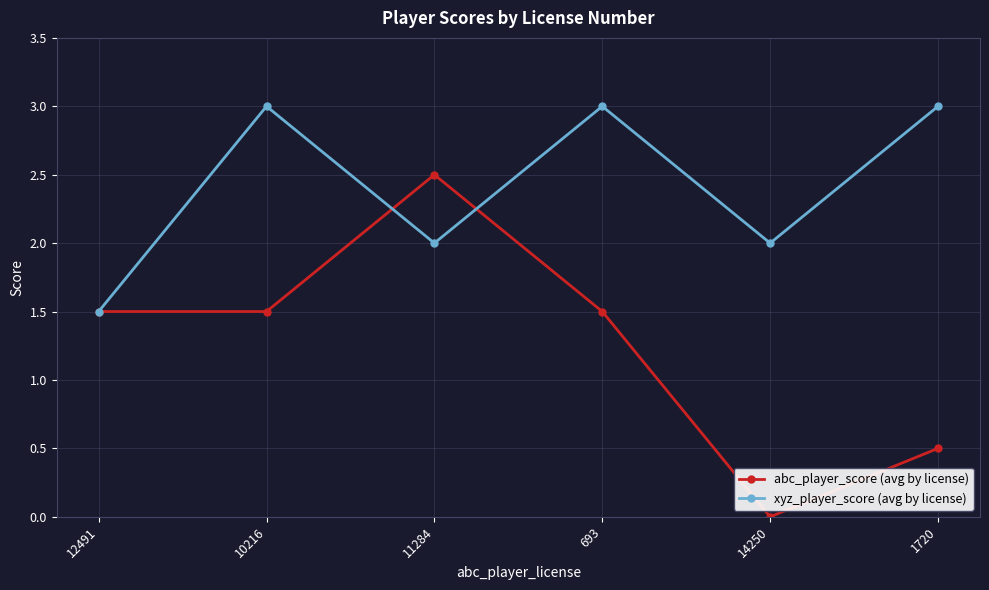

How many interior local peaks does the xyz_player_score (avg by license) series have?

2